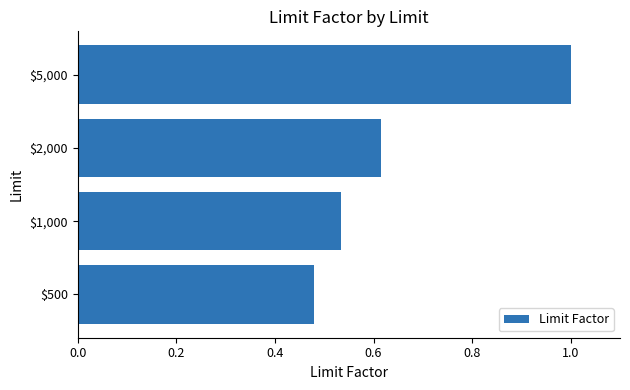

What is the difference between the second highest and minimum values?

0.1